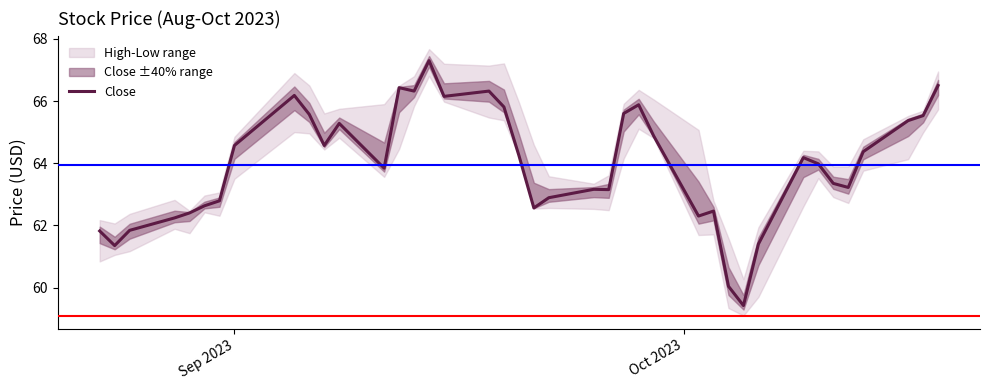

What is the maximum value shown in the chart?

67.3